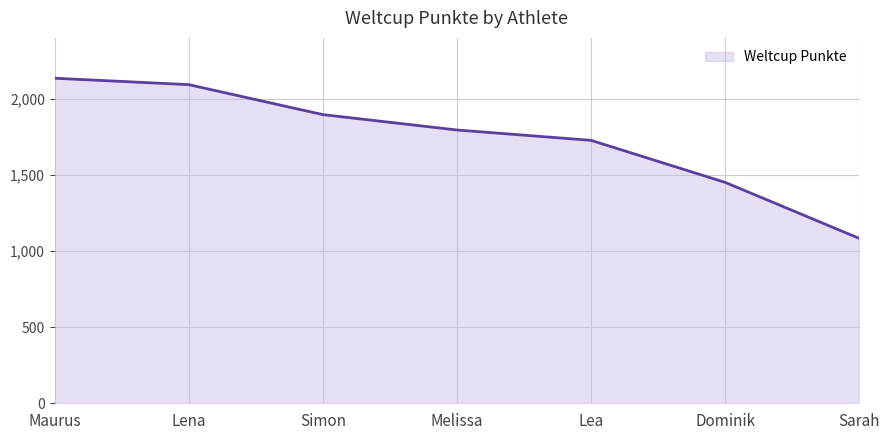

What is the minimum value shown in the chart?

1083